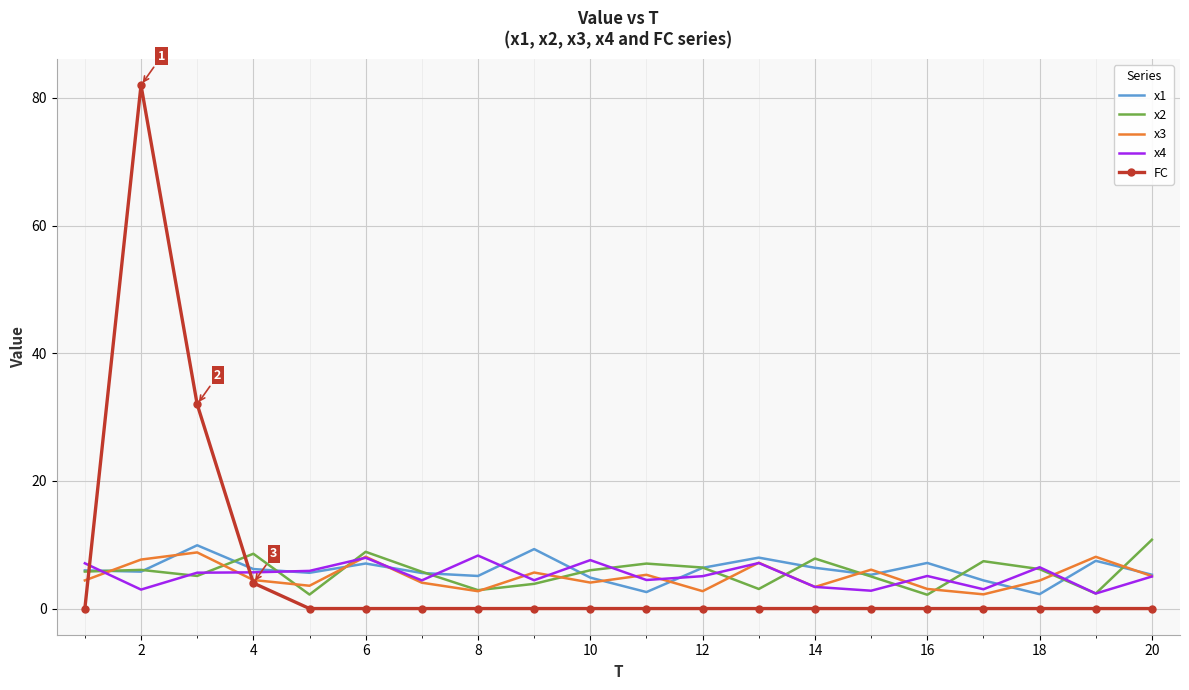

Which series has the largest range (max minus min)?

FC